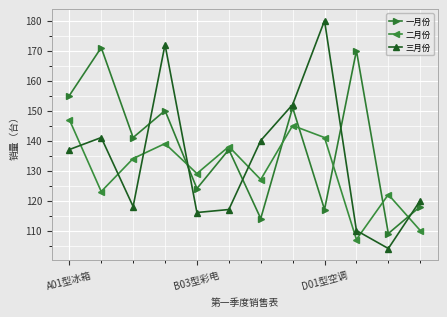

What is the difference between the maximum and second lowest values in the 二月份 series?

37